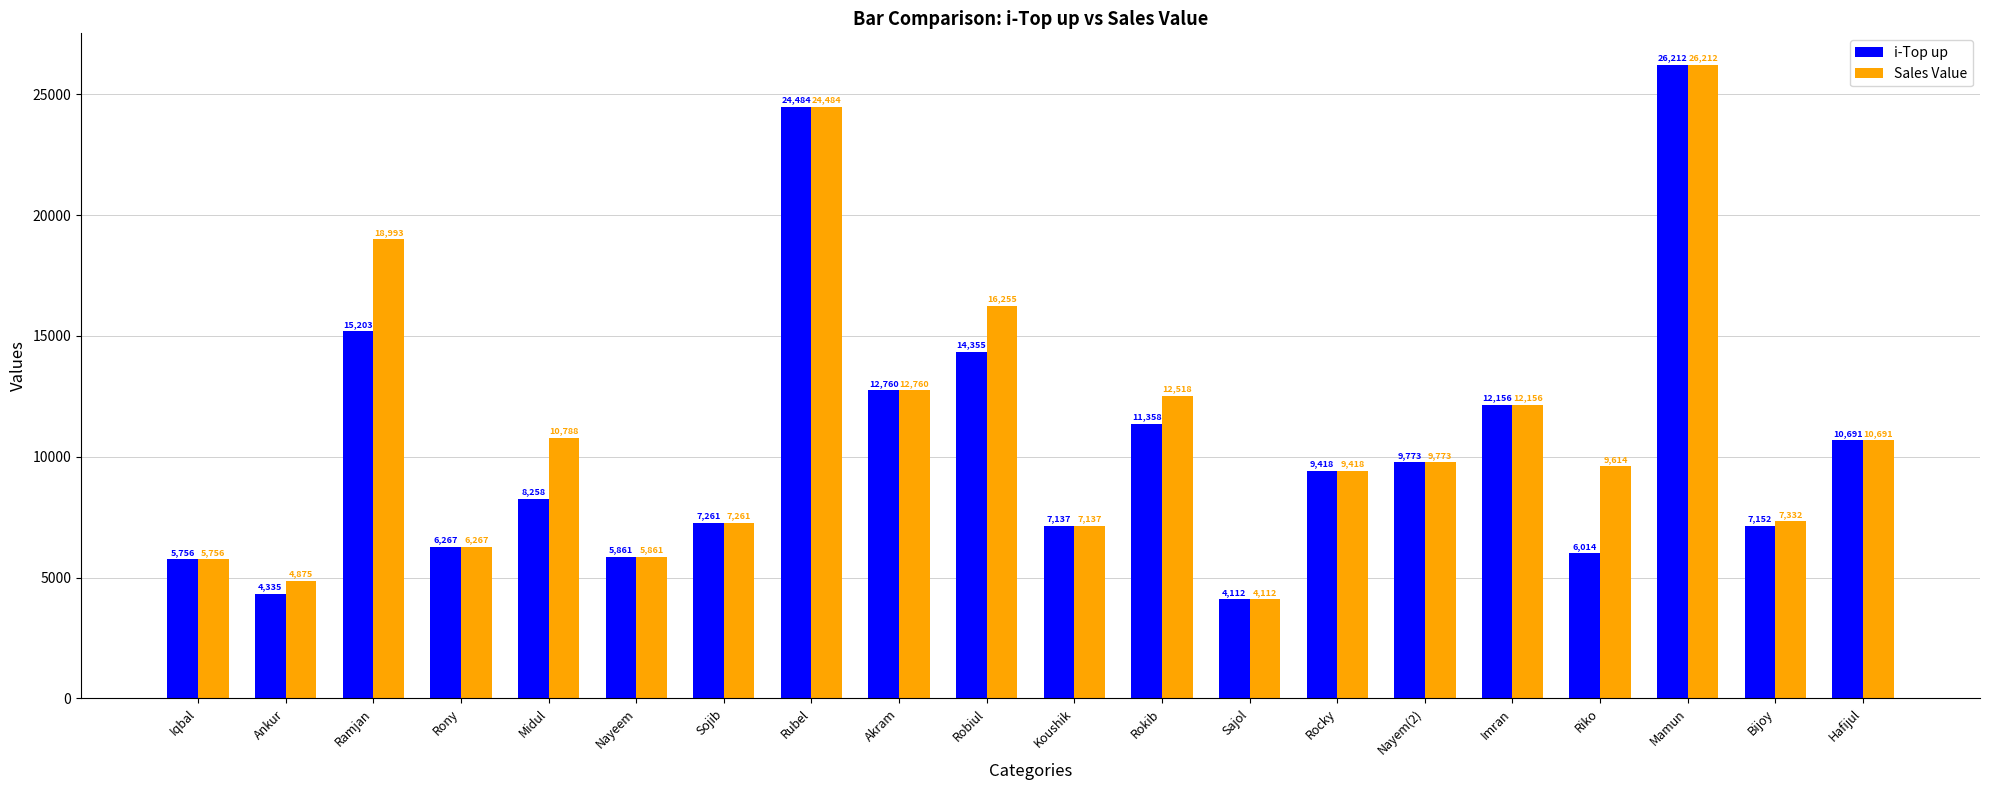

What is the sum of all Sales Value values?

222263